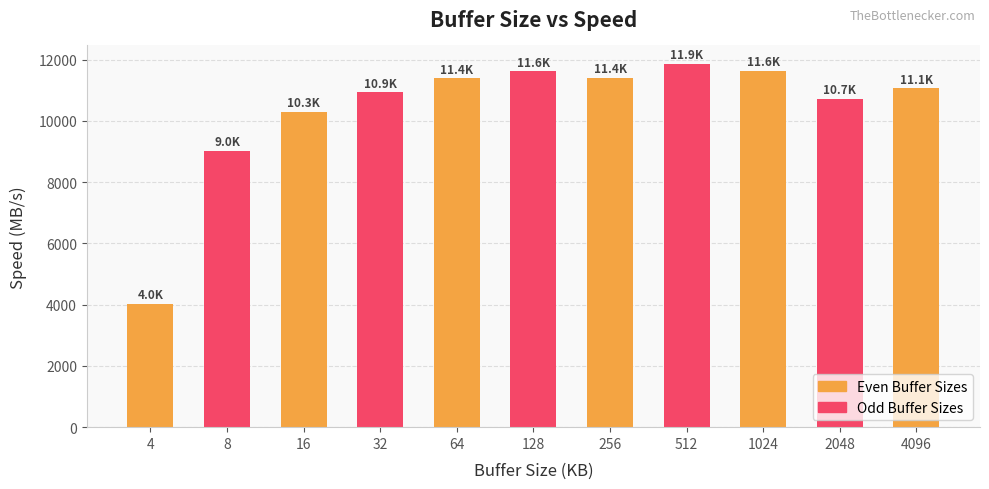

What value does the data have at 256?

11406.3